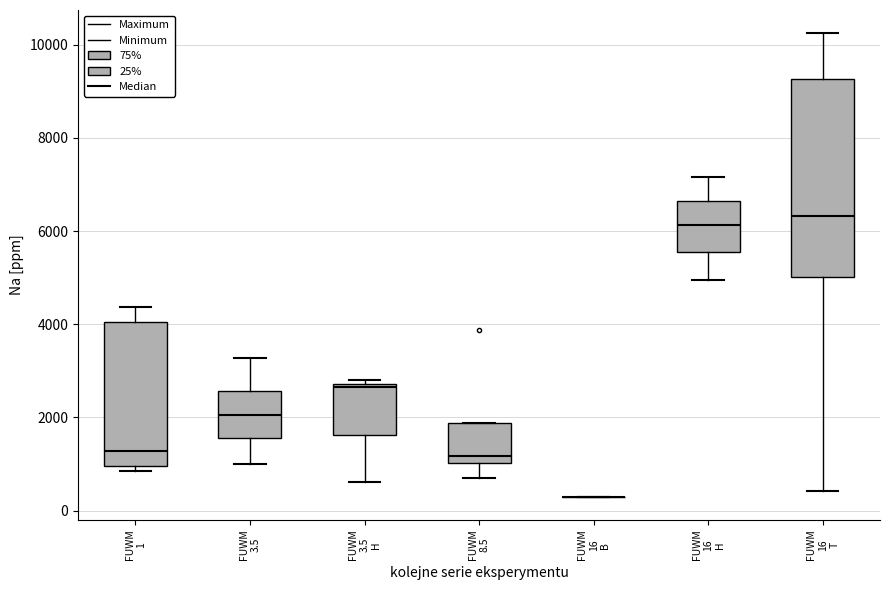

Reading left to right, transcribe this box plot: for each box, give where its median line is, the range the box spans, and where its two whiskers end, as read against the y-axis. The values are not printed on the chart, so give them approximately, as read against the axis.

FUWM 1: median 1200, box 1000 to 4000, whiskers 800 to 4400
FUWM 3.5: median 2000, box 1600 to 2600, whiskers 1000 to 3200
FUWM 3.5 H: median 2600, box 1600 to 2800, whiskers 600 to 2800 (just above the box's upper edge)
FUWM 8.5: median 1200, box 1000 to 1800, whiskers 600 to 1800
FUWM 16 B: box collapsed to a line at 200, whiskers 200 to 200
FUWM 16 H: median 6200, box 5600 to 6600, whiskers 5000 to 7200
FUWM 16 T: median 6400, box 5000 to 9200, whiskers 400 to 10200